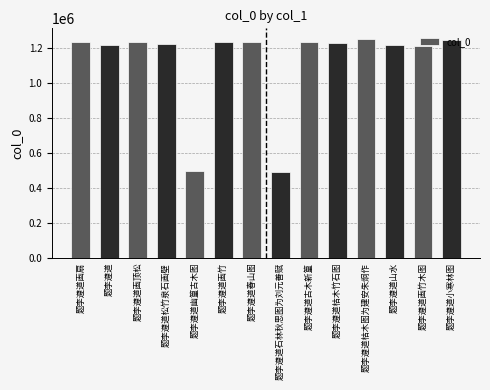

What is the difference between the maximum and minimum values?

756171